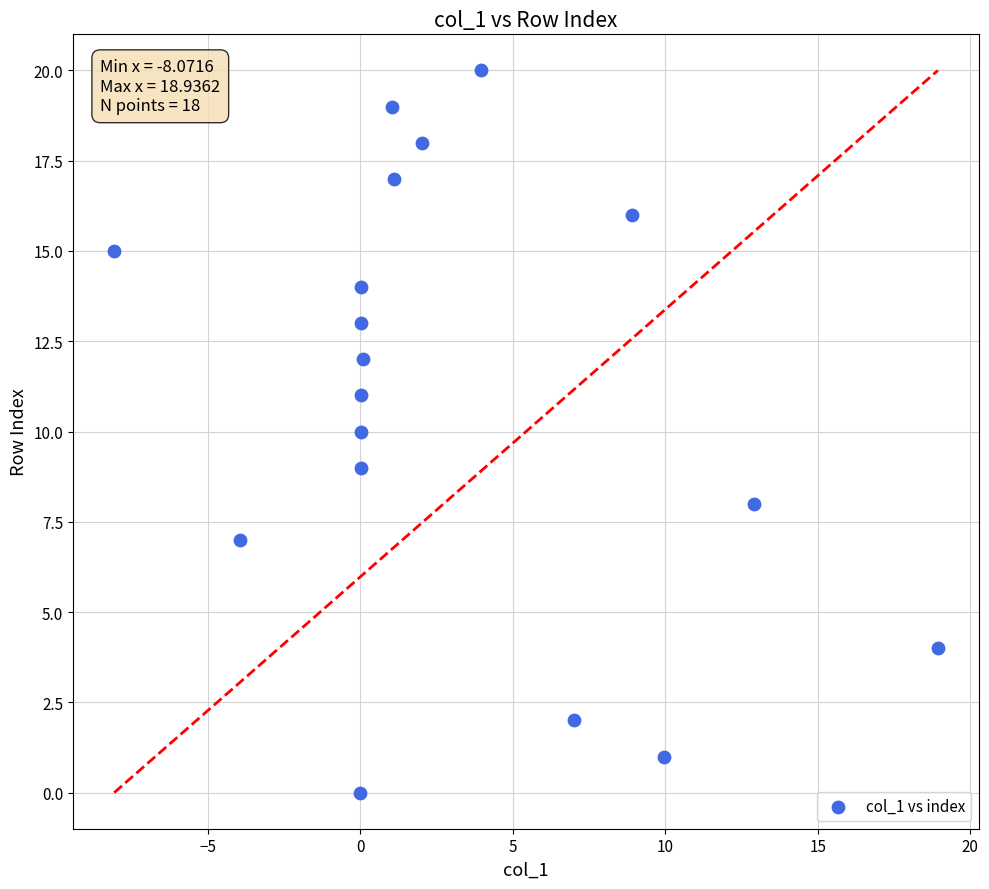

What is the range of Y values (max minus min)?

20